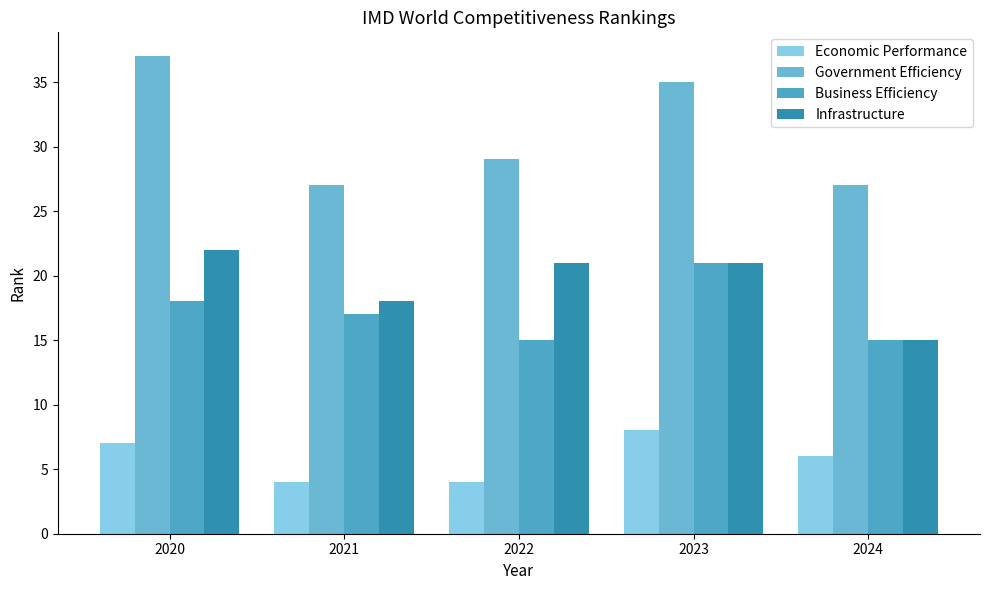

Rank the series by their maximum value, from lowest to highest.

Economic Performance, Business Efficiency, Infrastructure, Government Efficiency